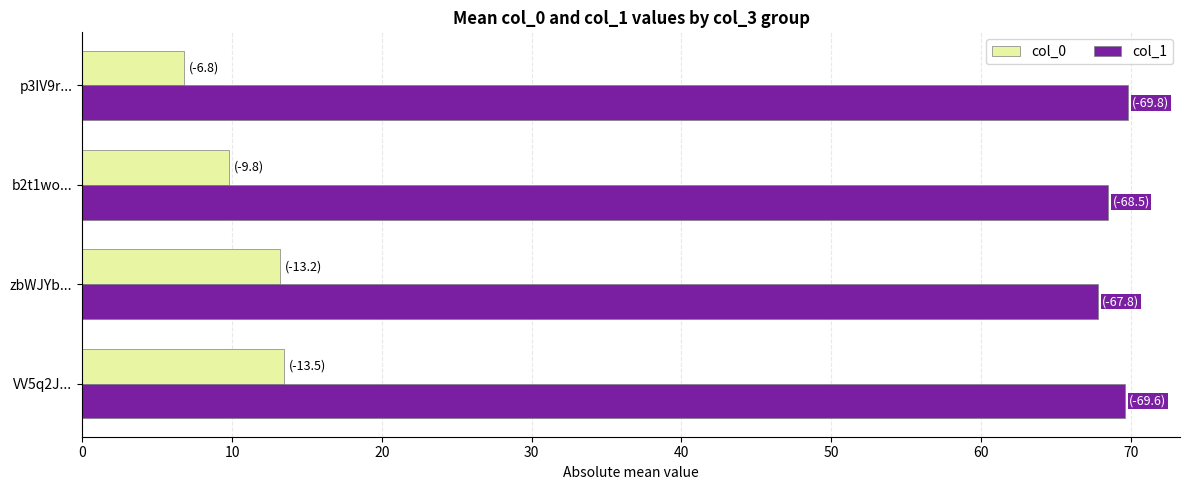

Read the col_0 value at p3IV9r....

6.8